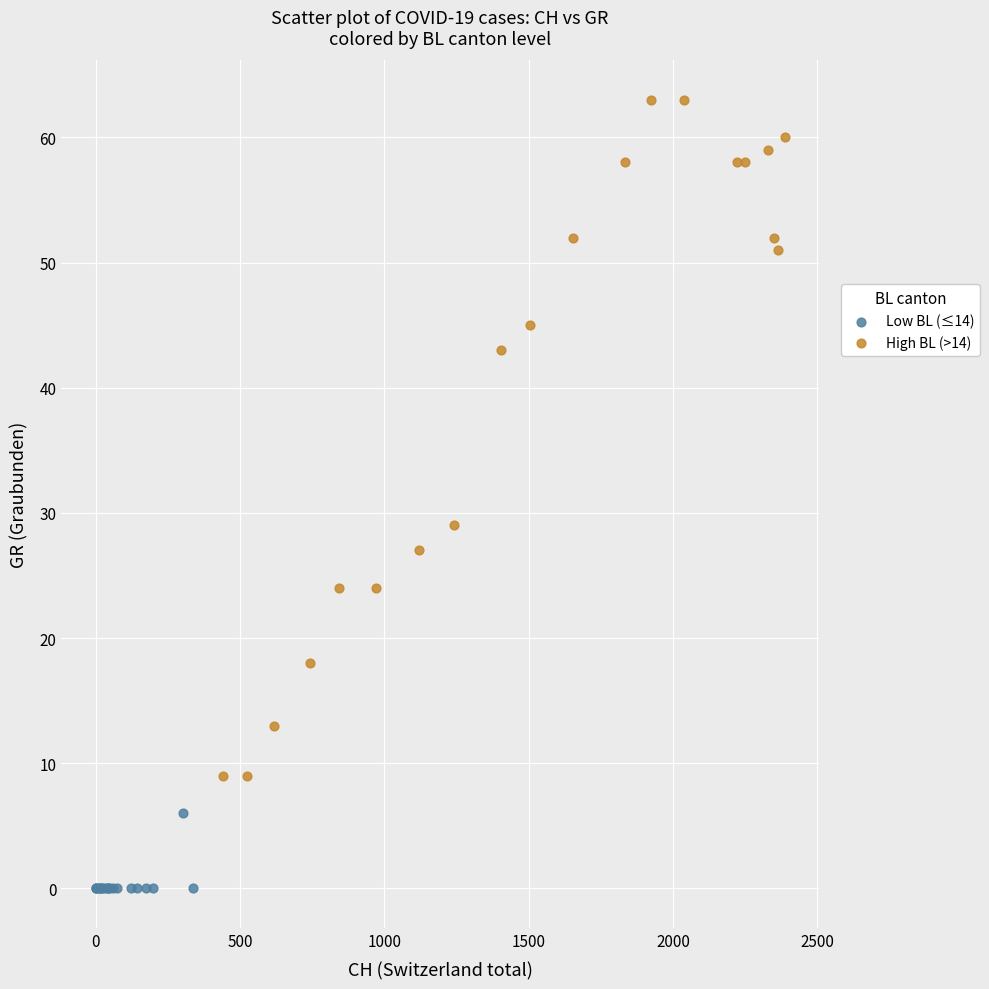

Which series contains the lowest Y value?

Low BL (≤14)